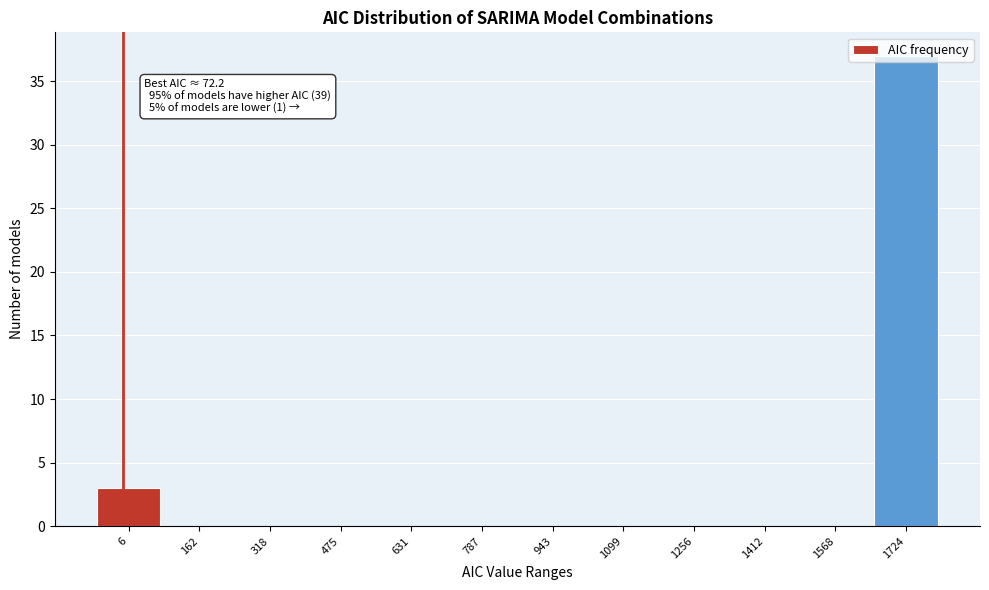

The value at 1724 is 13. True or false?

False